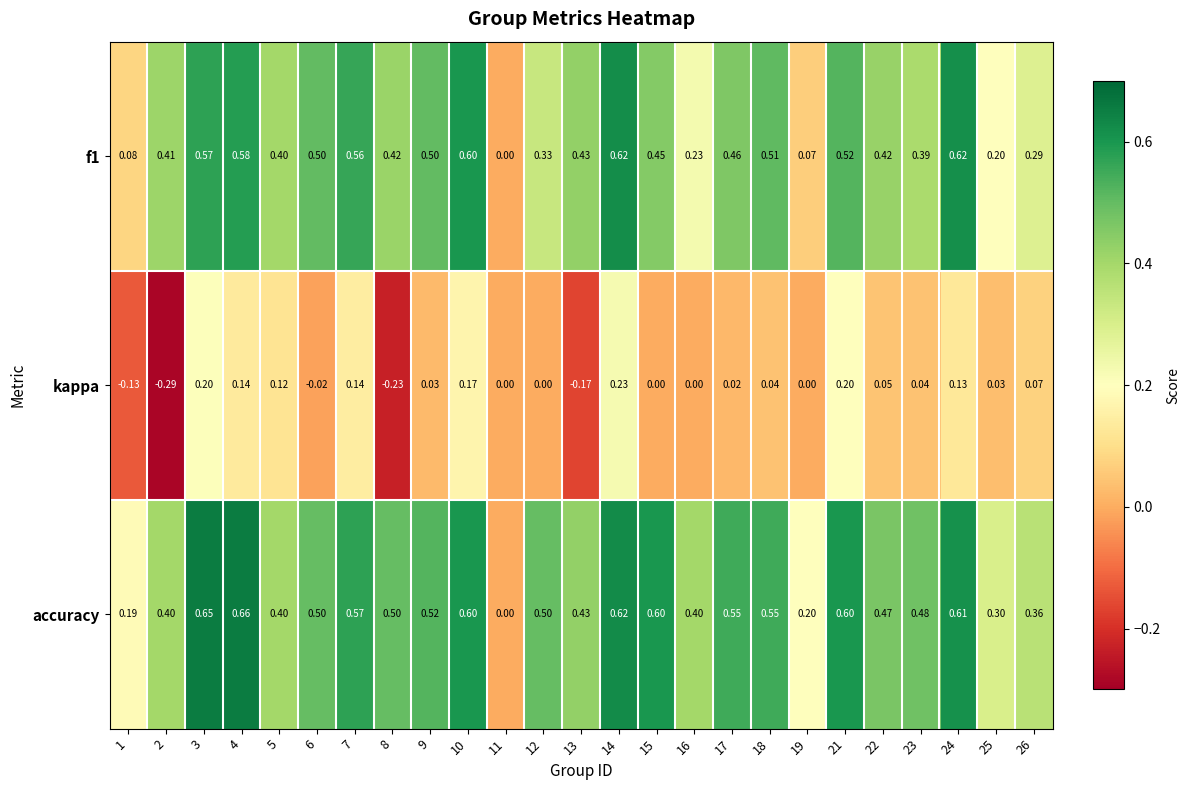

Between 13 and 23, which series saw the biggest shift?

kappa